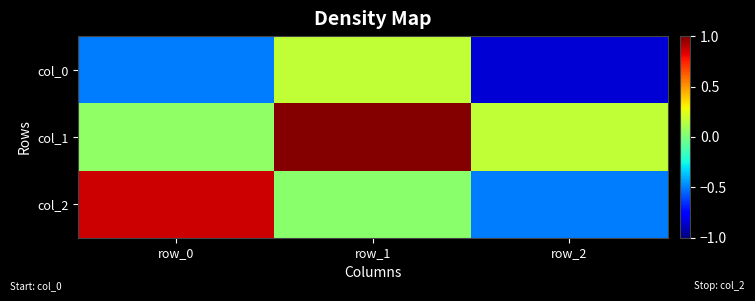

What is the spread (max minus min) of values at row_2?

1.0